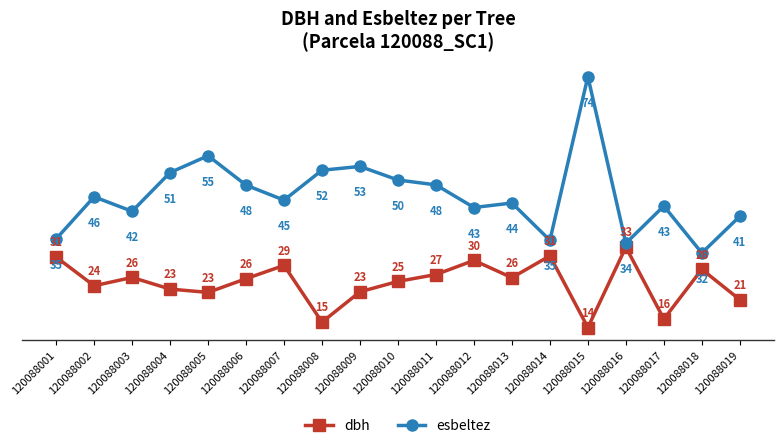

True or false: dbh and esbeltez intersect in this chart.

False